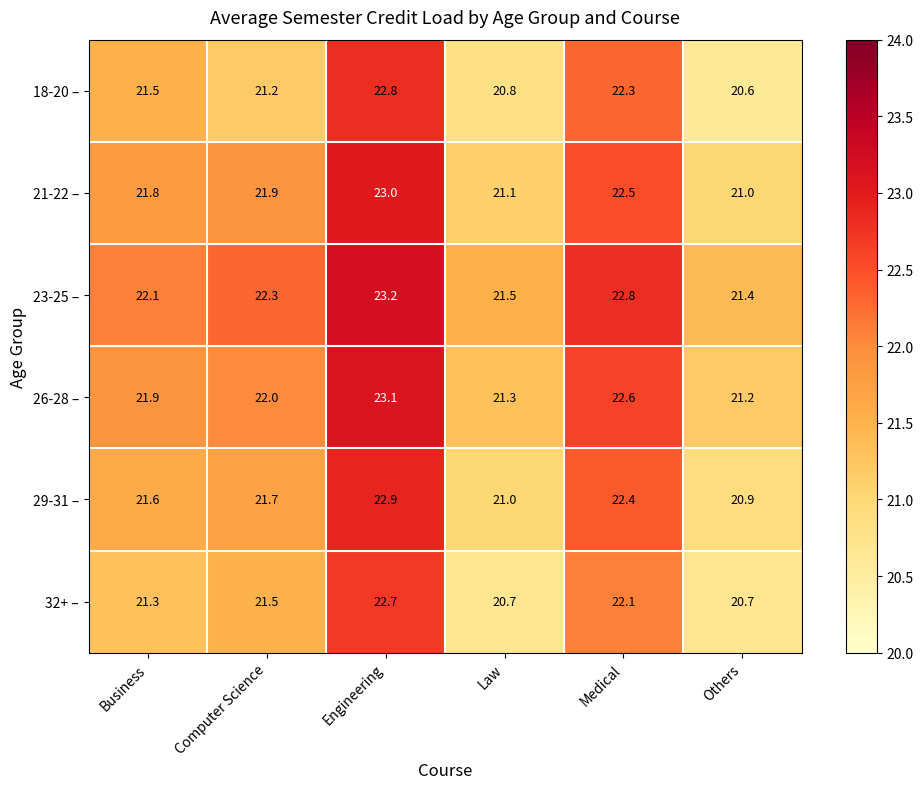

How many values in the 26-28 – series are below 22?

3